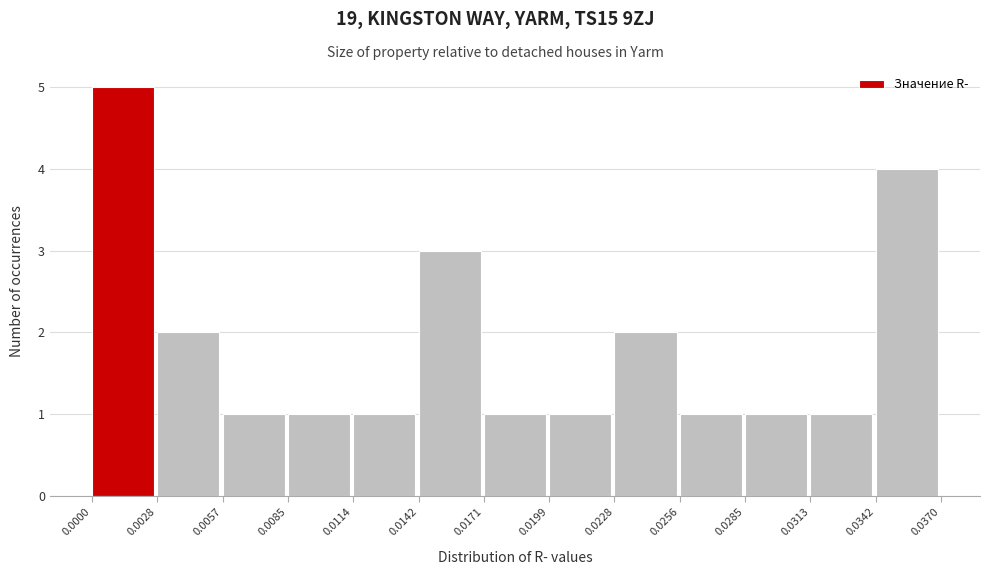

How tall is the bar that spans 0.0142 to 0.0171 on the x-axis? The values are not printed on the chart, so give them approximately, as read against the axis.

3